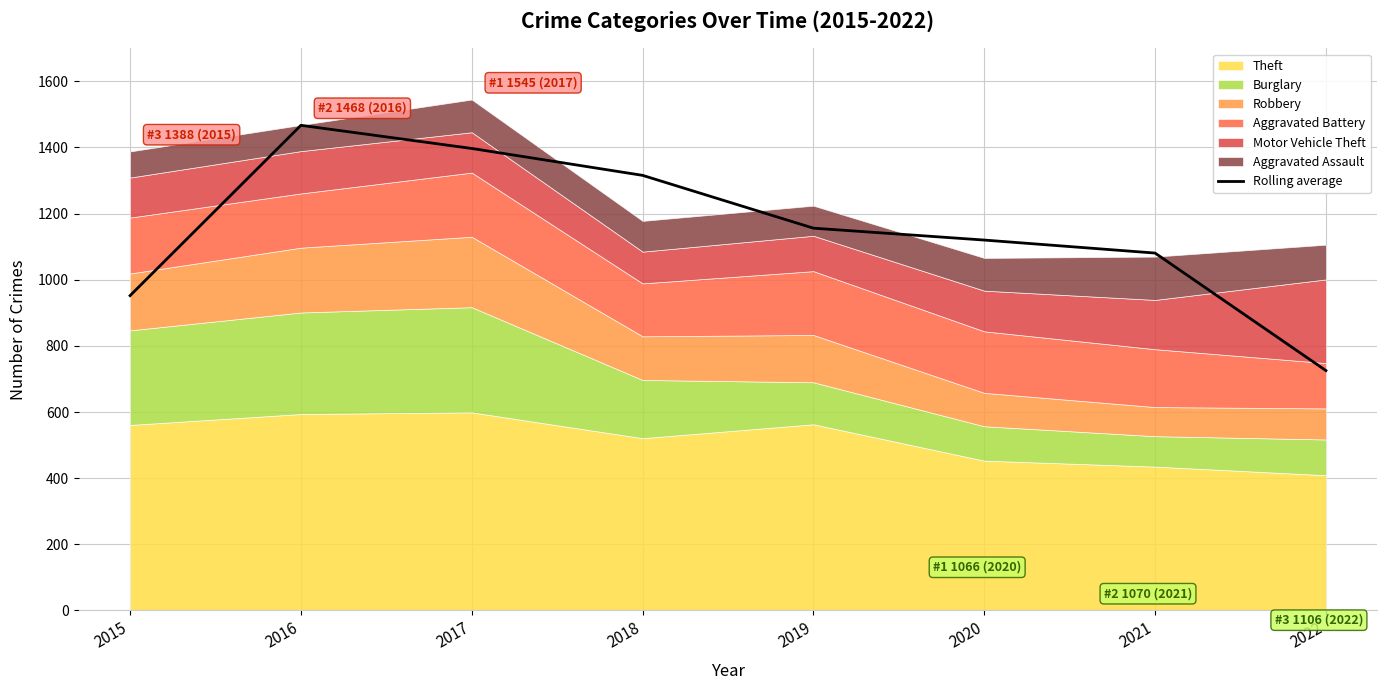

What is the greatest value displayed?

1467.0